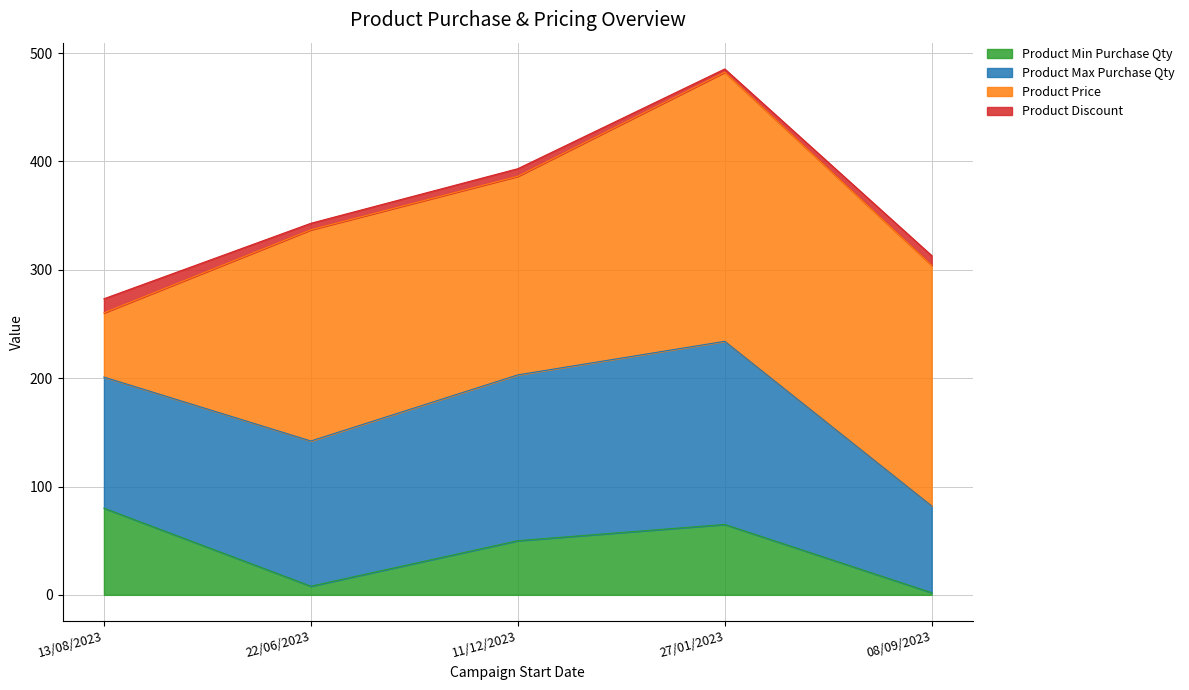

Reading left to right, transcribe all the data shown in this chart.

product_min_purchase_qty: 80.0	8.0	50.0	65.0	2.0
product_max_purchase_qty: 121.0	134.0	153.0	169.0	80.0
product_price: 59.3	194.9	183.3	248.3	222.1
product_discount: 13.0	6.0	7.0	3.0	9.0